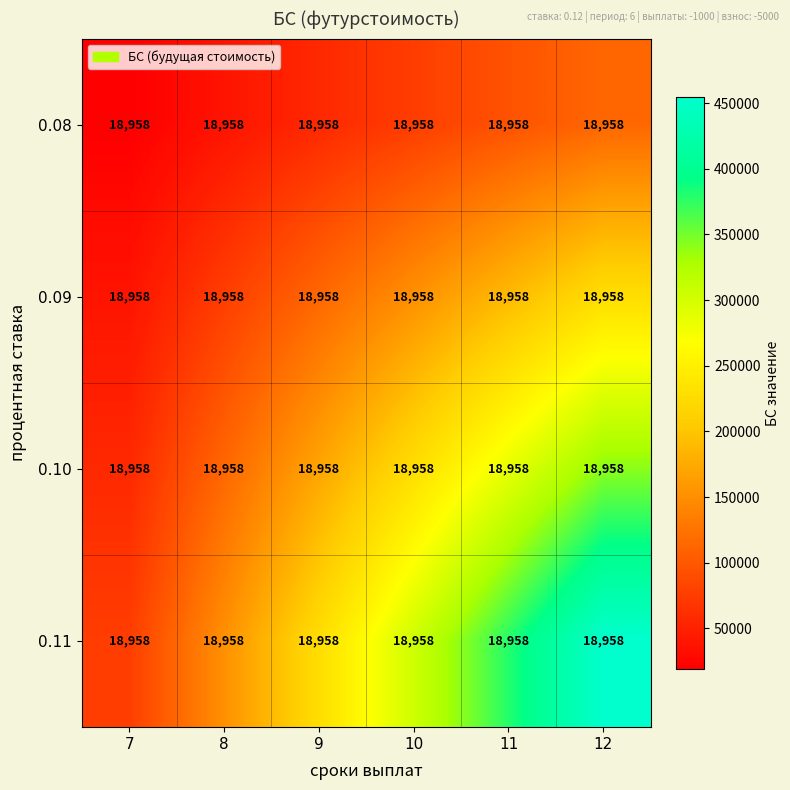

What is the total value across all series at 11?

947906.5